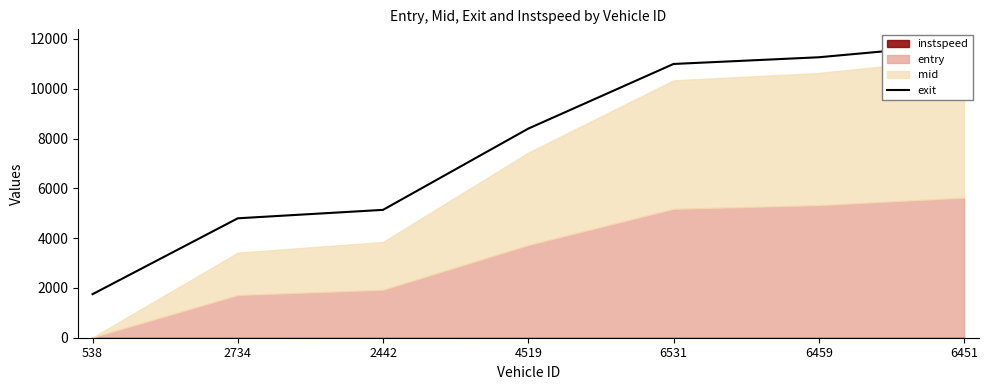

The value at 6531 is 19468.6. True or false?

False